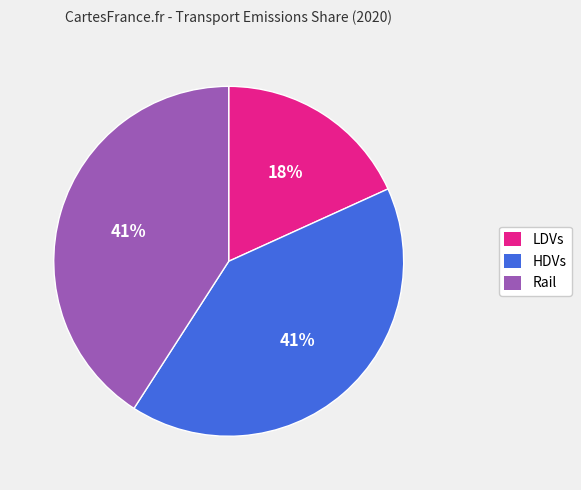

What percentage is the Rail slice, to the nearest percent?

41%